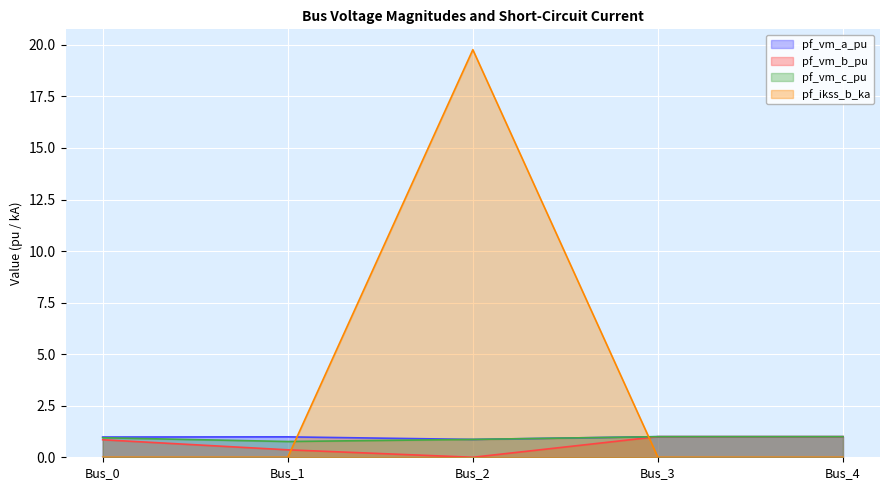

How many times do pf_vm_b_pu and pf_ikss_b_ka cross each other?

2